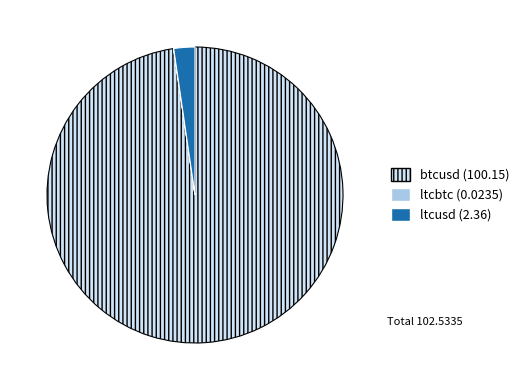

Does any single category account for the majority?

Yes